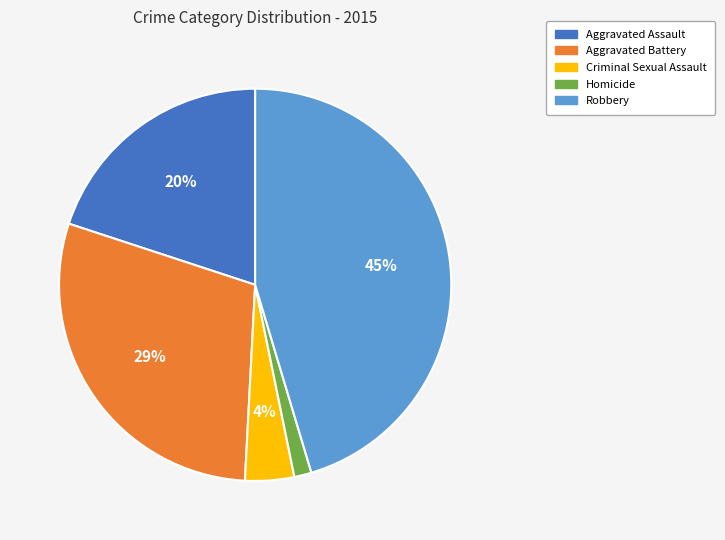

True or false: Homicide accounts for 1% of the total.

True